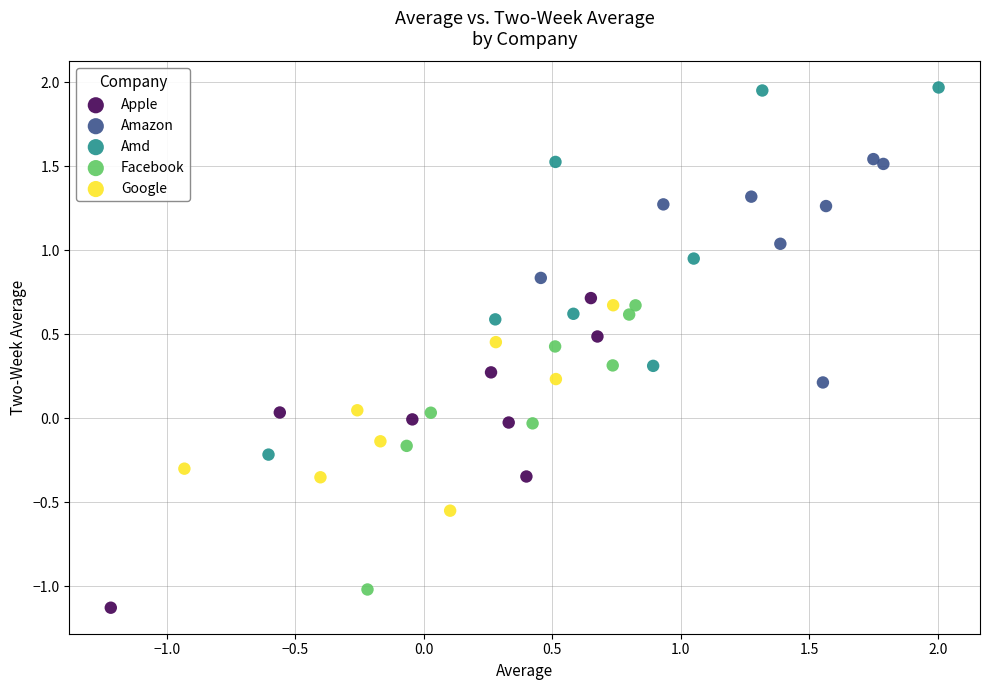

What are all the series names shown in the legend?

Apple, Amazon, Amd, Facebook, Google